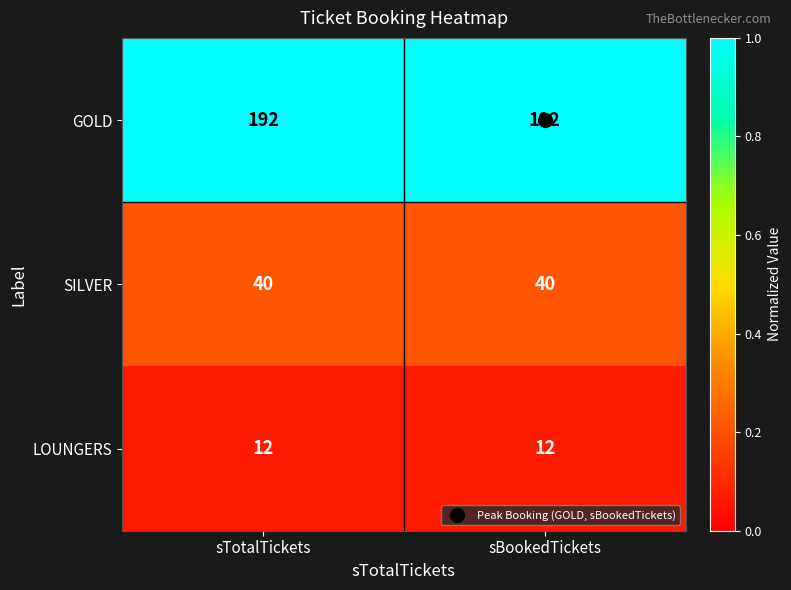

What is the maximum value for SILVER?

40